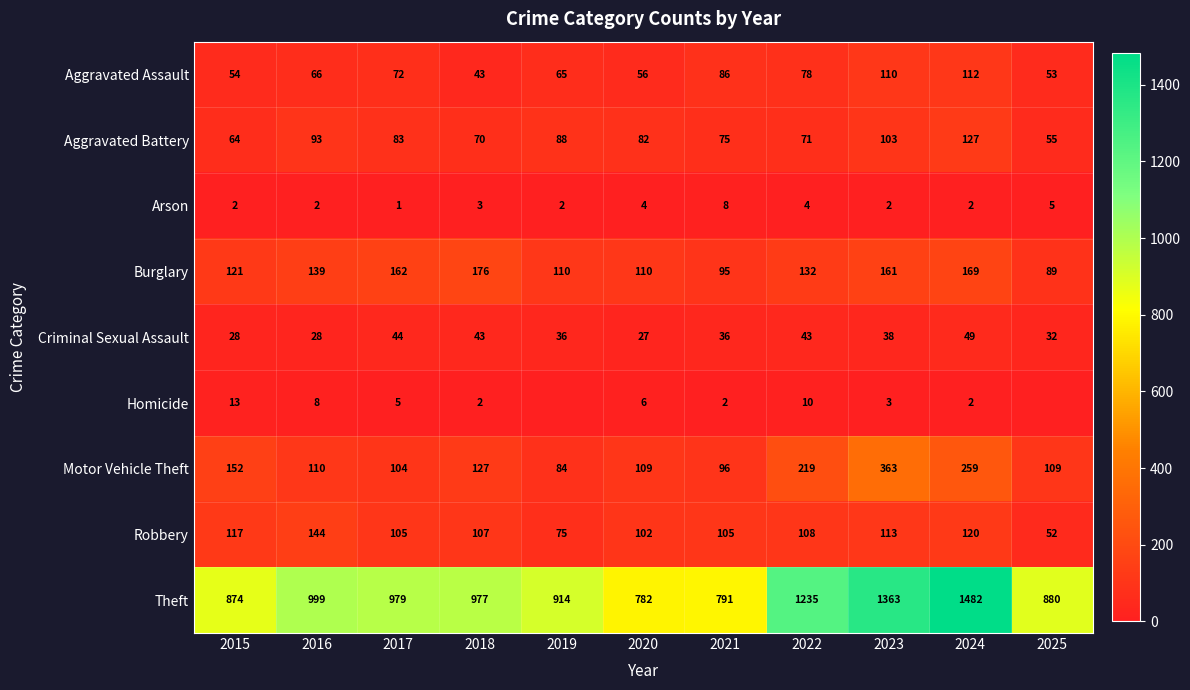

Which label corresponds to the largest value in the chart?

2024